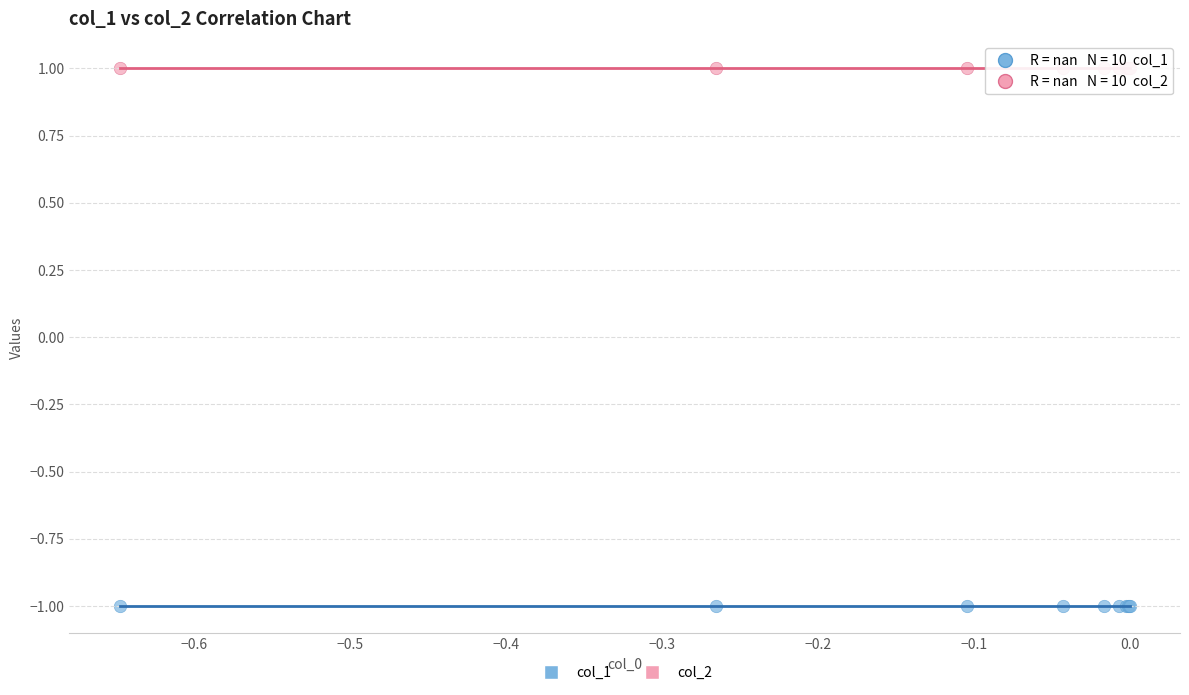

Which series reaches the maximum Y coordinate?

col_2